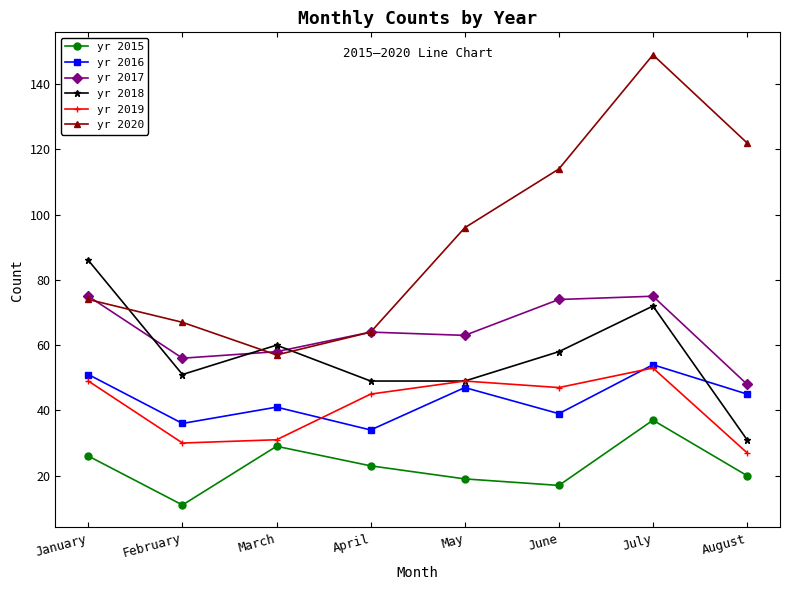

Is it true that yr 2018 equals 51 at February?

True